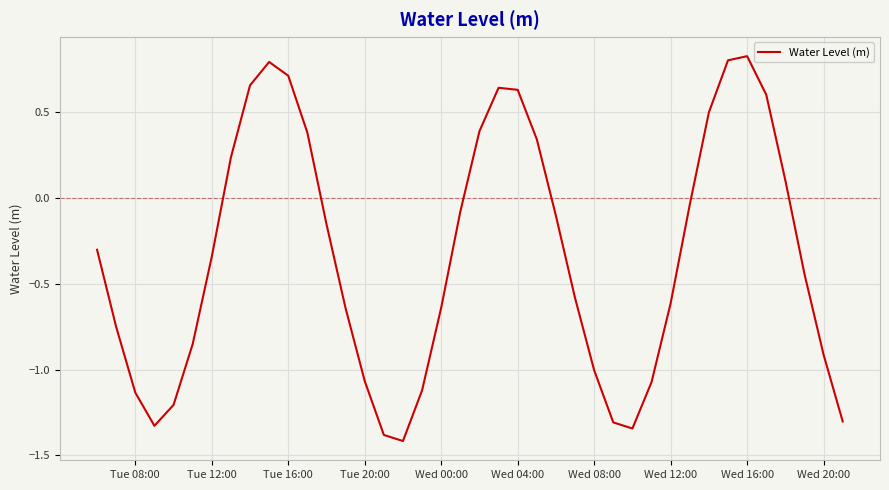

What is the difference between the maximum and minimum values?

2.2